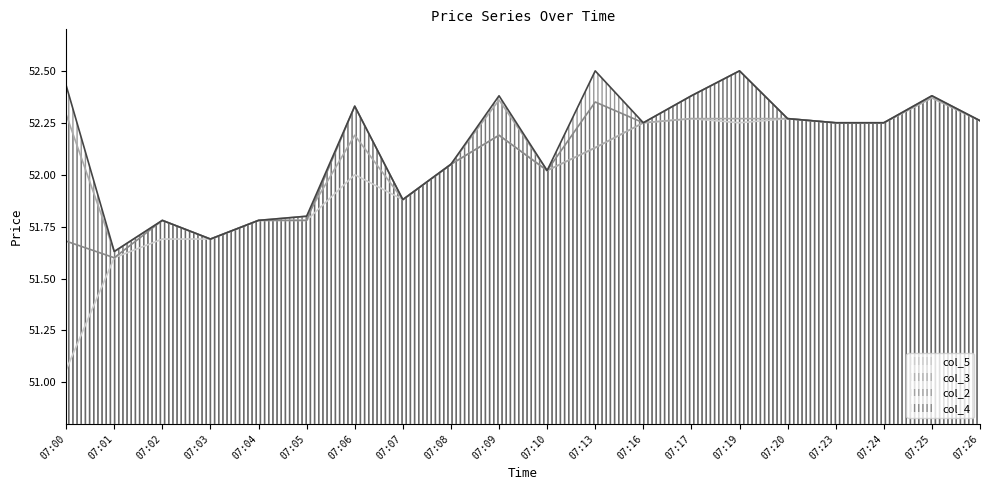

List the series in order of their peak value, highest first.

col_2, col_4, col_3, col_5